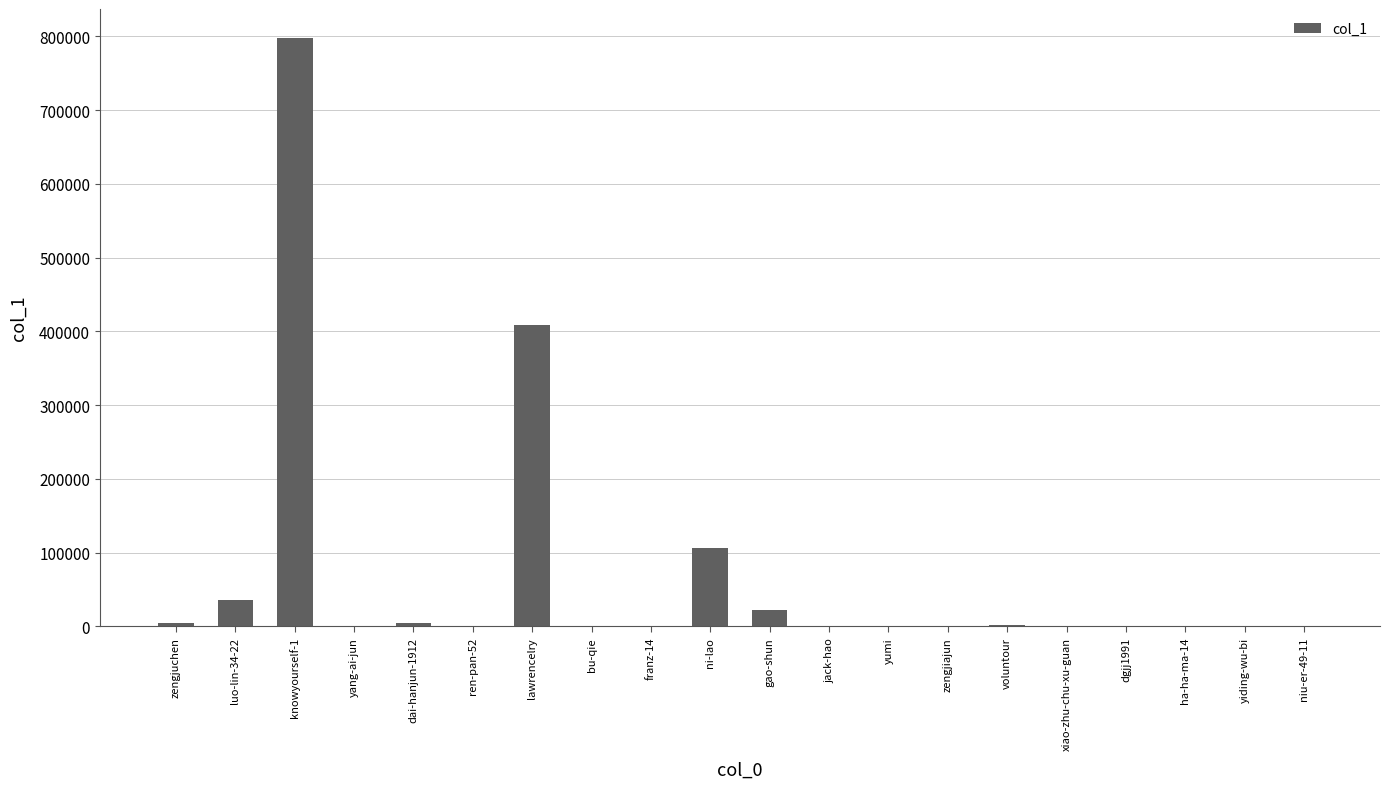

What is the sum of all values?

1382855